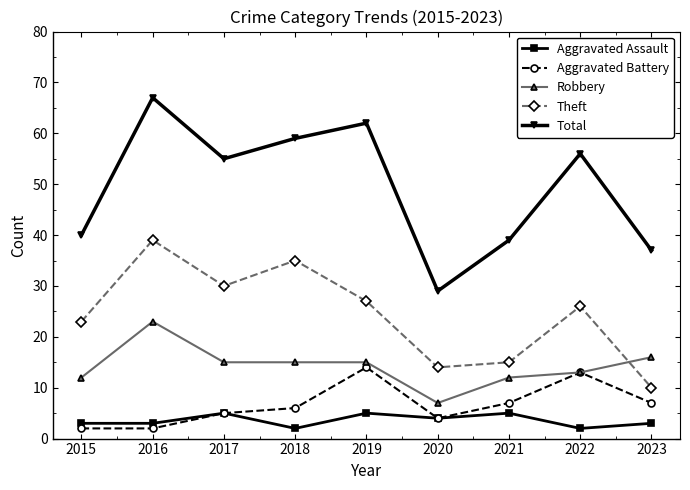

What is the total value across all series at 2022?

110